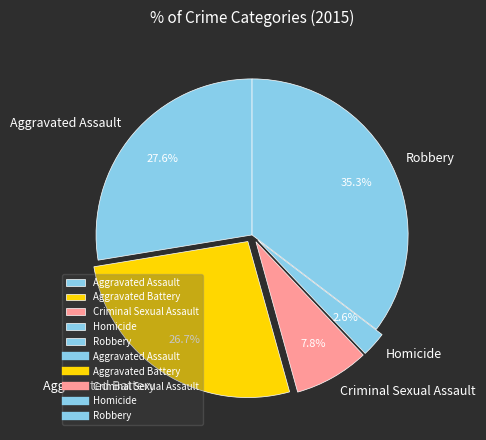

Do Aggravated Assault and Criminal Sexual Assault together represent more than half of the pie?

No